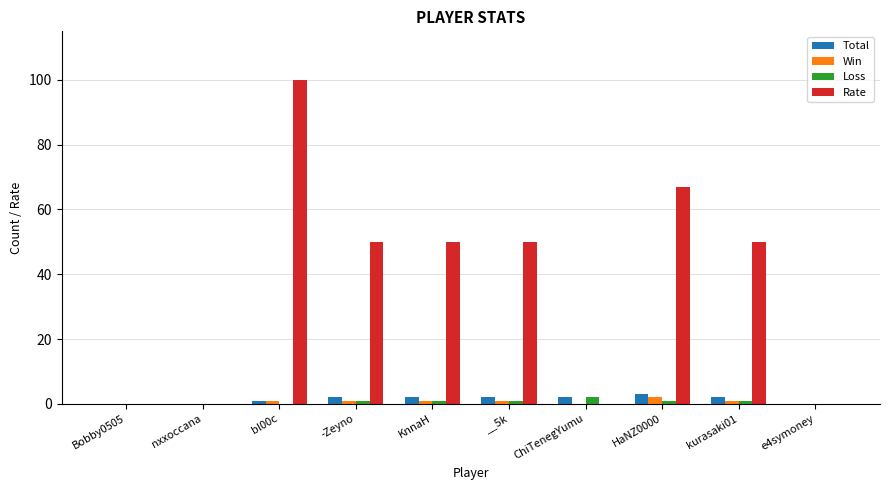

Which category has the highest value in the Rate series?

bl00c